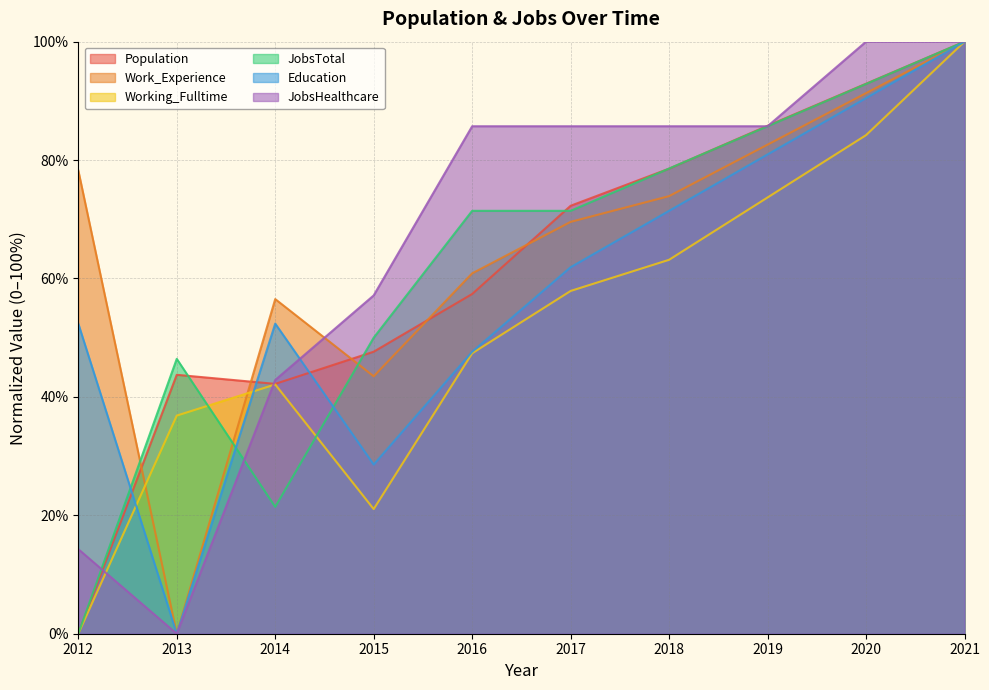

Between 2021 and 2016, which is larger?

2021